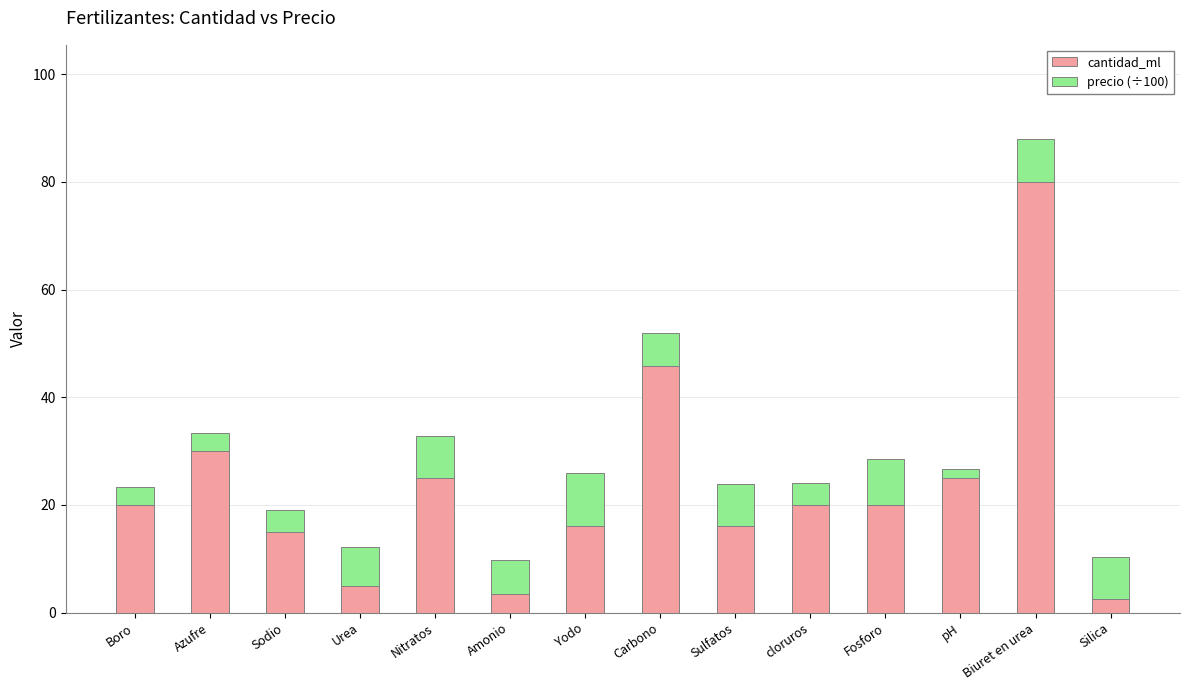

At which label does cantidad_ml reach its minimum?

Silica